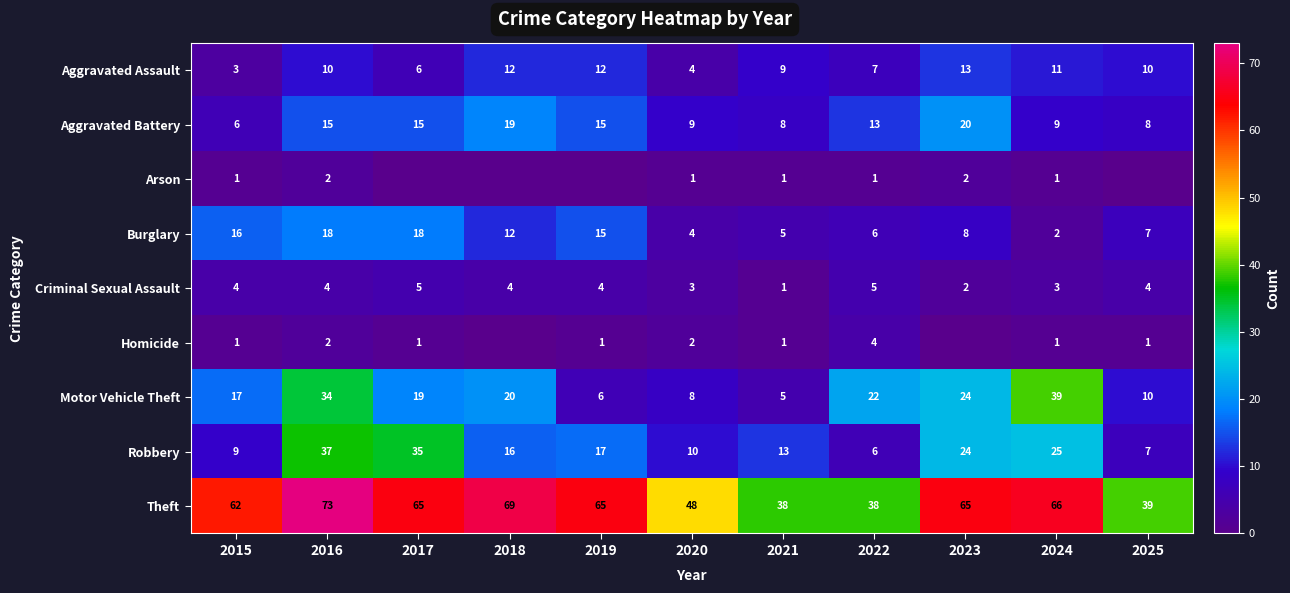

What is the difference between the highest and lowest values at 2024?

65